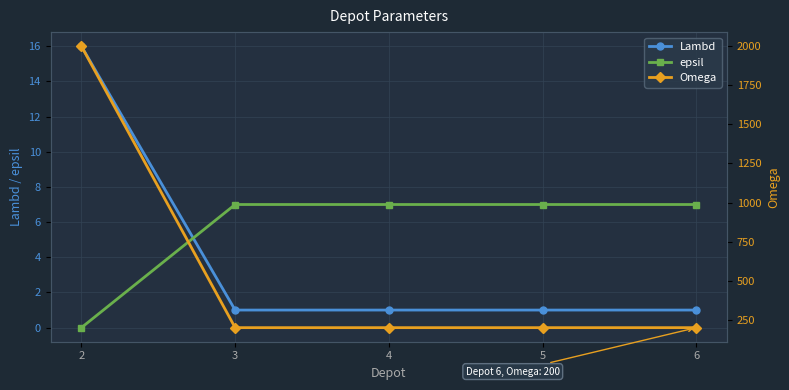

Is it true that epsil equals 0 at 2?

True